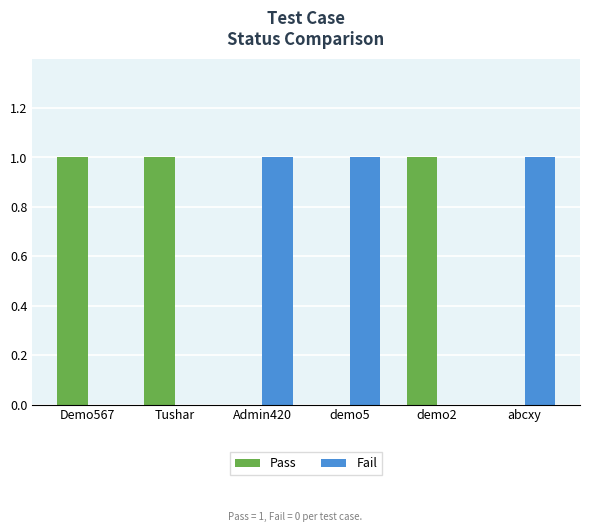

The Pass series shows 2 at demo2. True or false?

False